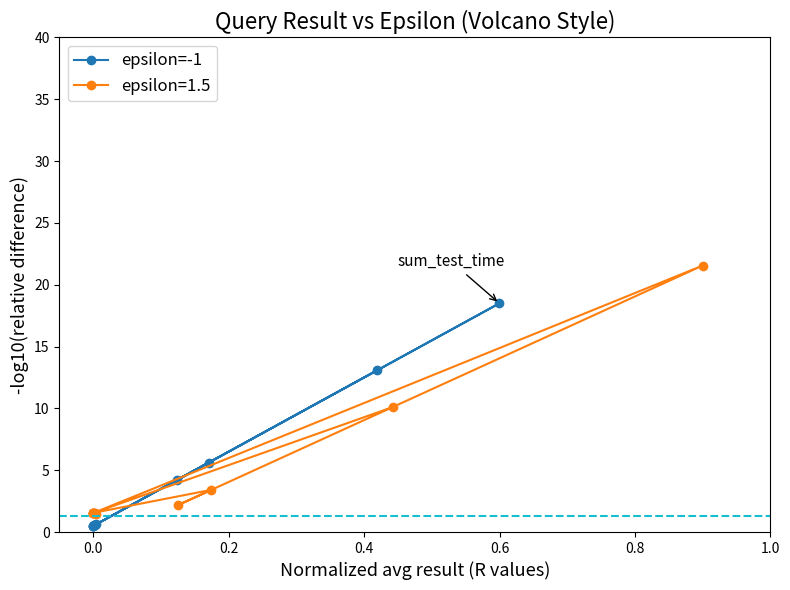

True or false: the data has more than 0 interior local peaks.

True